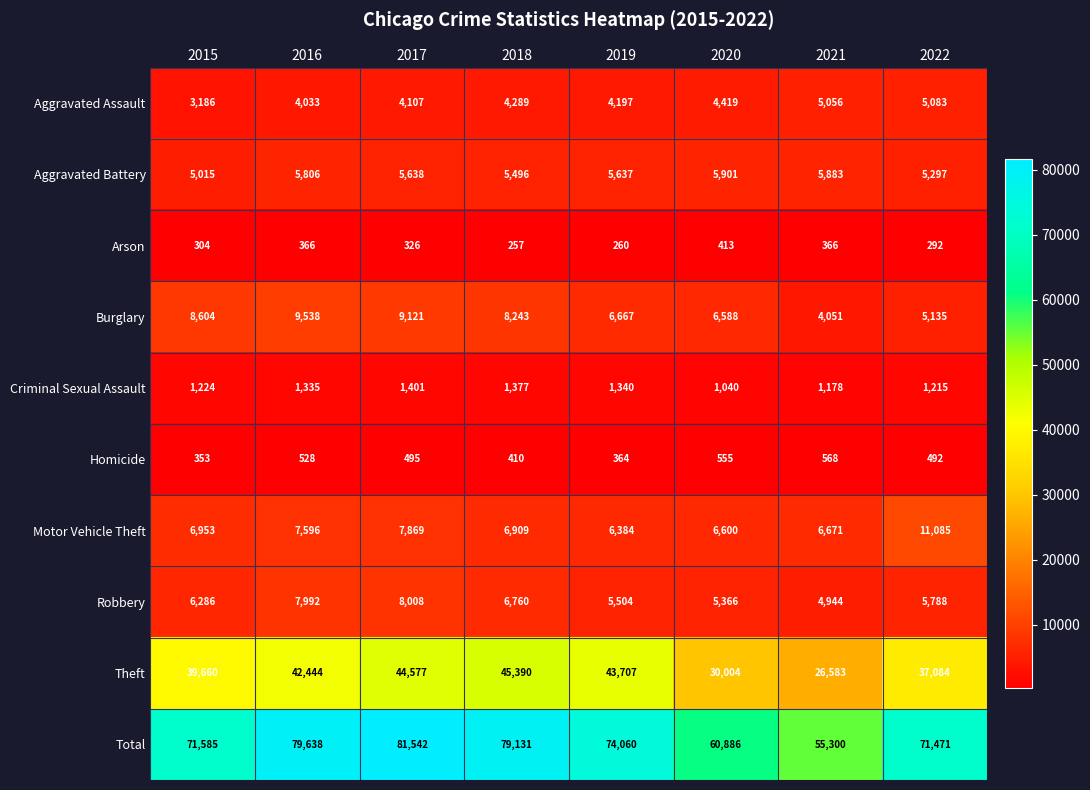

At how many categories does at least one series exceed 3749?

8